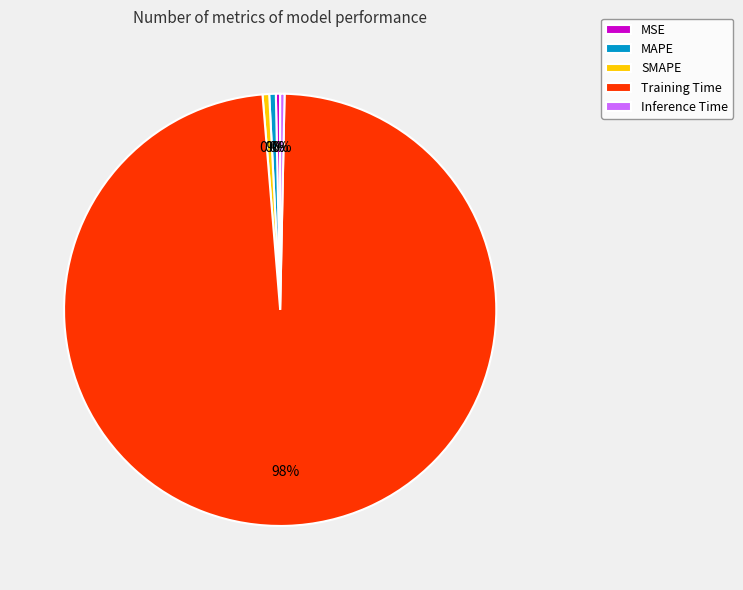

What is the largest slice in the pie chart?

Training Time